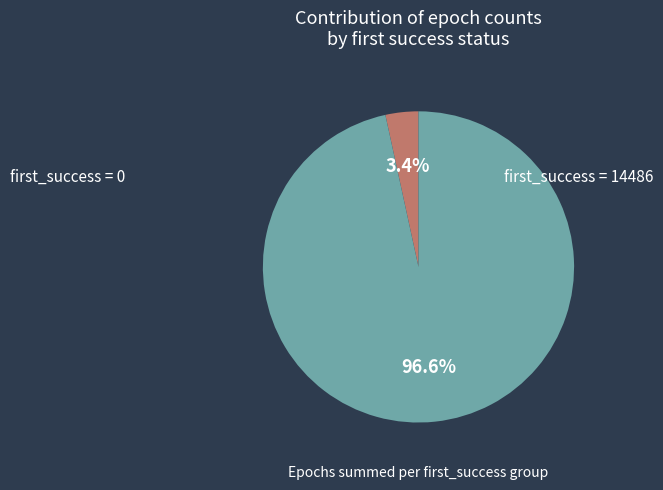

How many slices are in this pie chart?

2